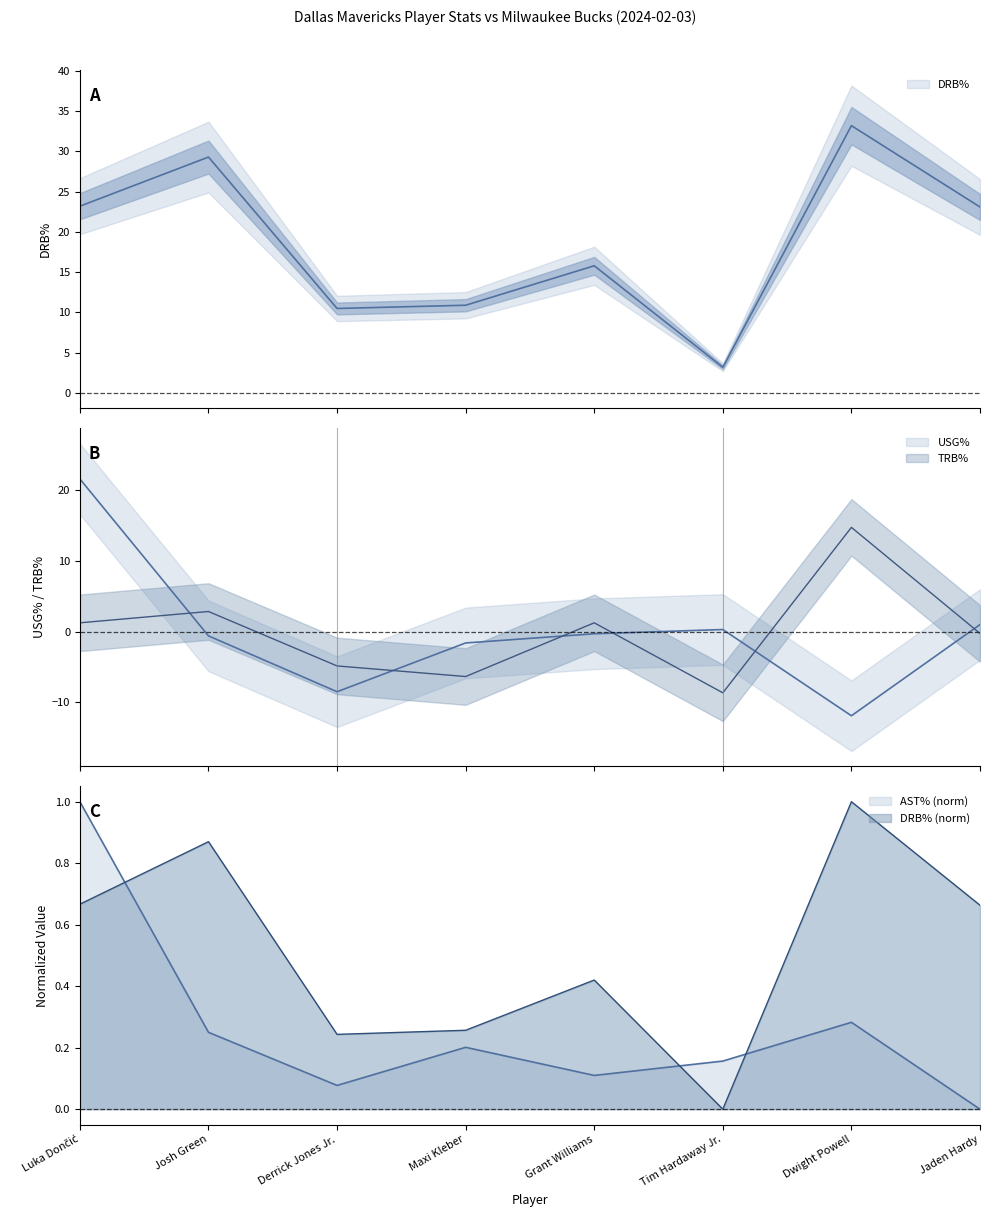

How many interior local valleys does the USG% series have?

2